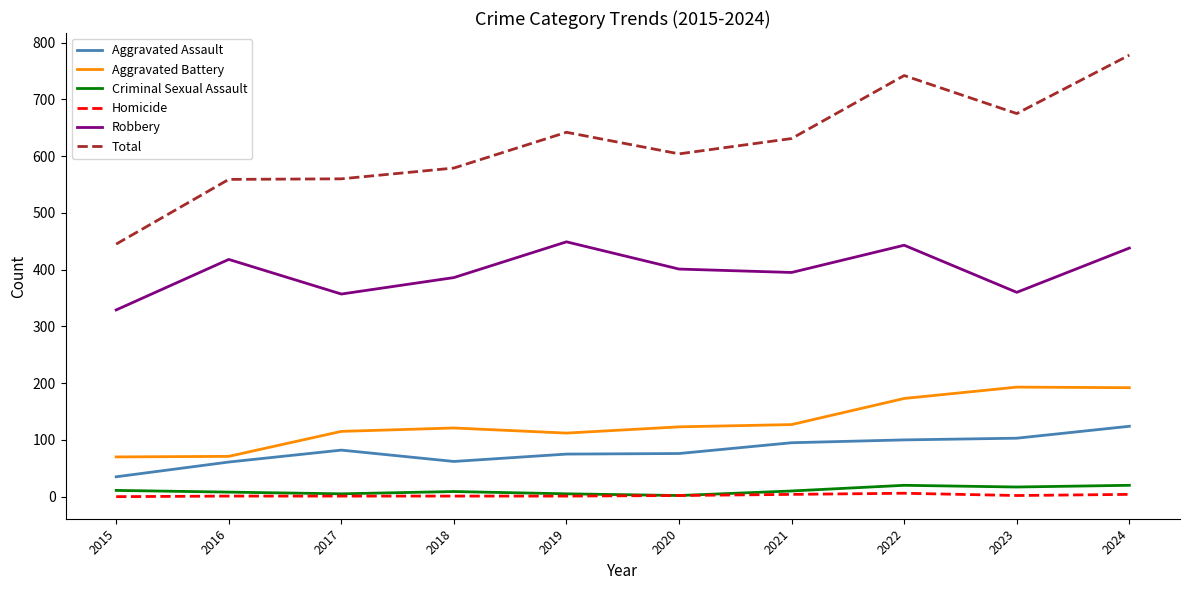

What is the sum of the Aggravated Assault values at 2017 and 2023?

185